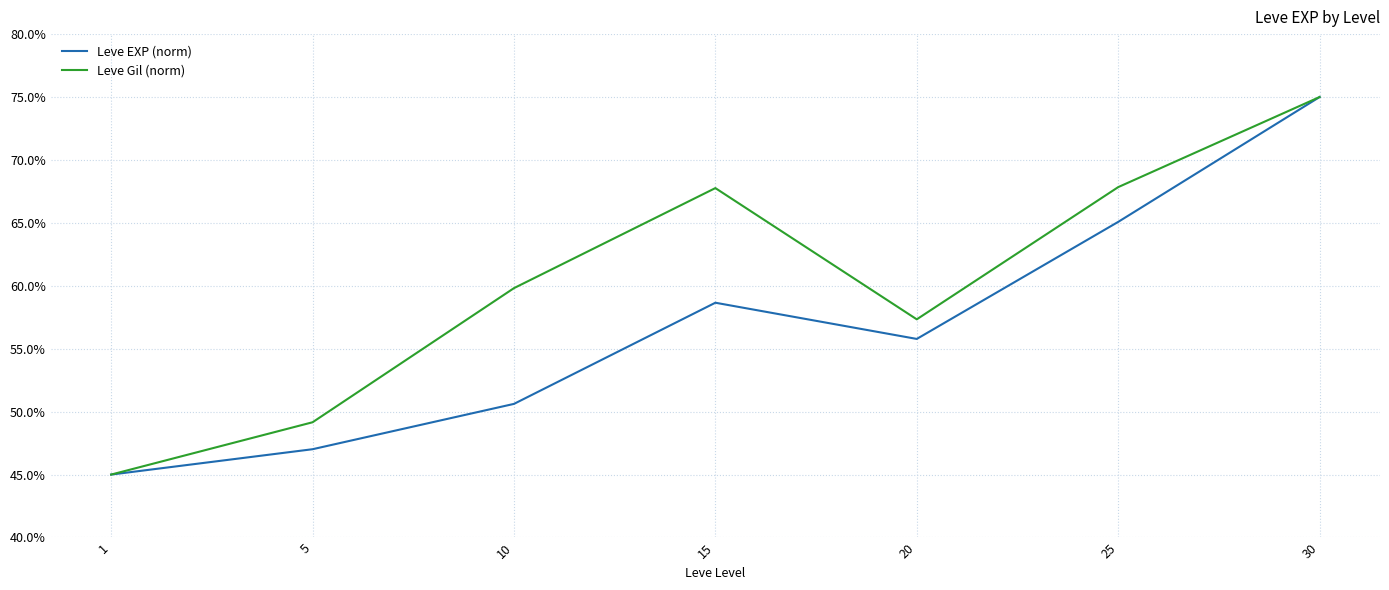

What are all the series names shown in the legend?

Leve EXP (norm), Leve Gil (norm)